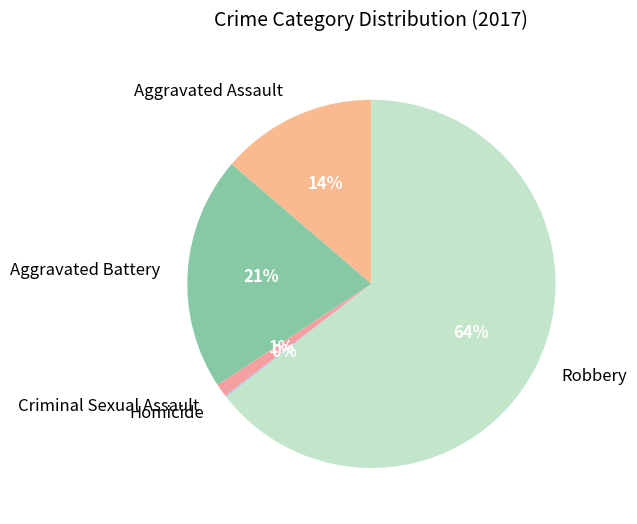

What is the majority slice?

Robbery